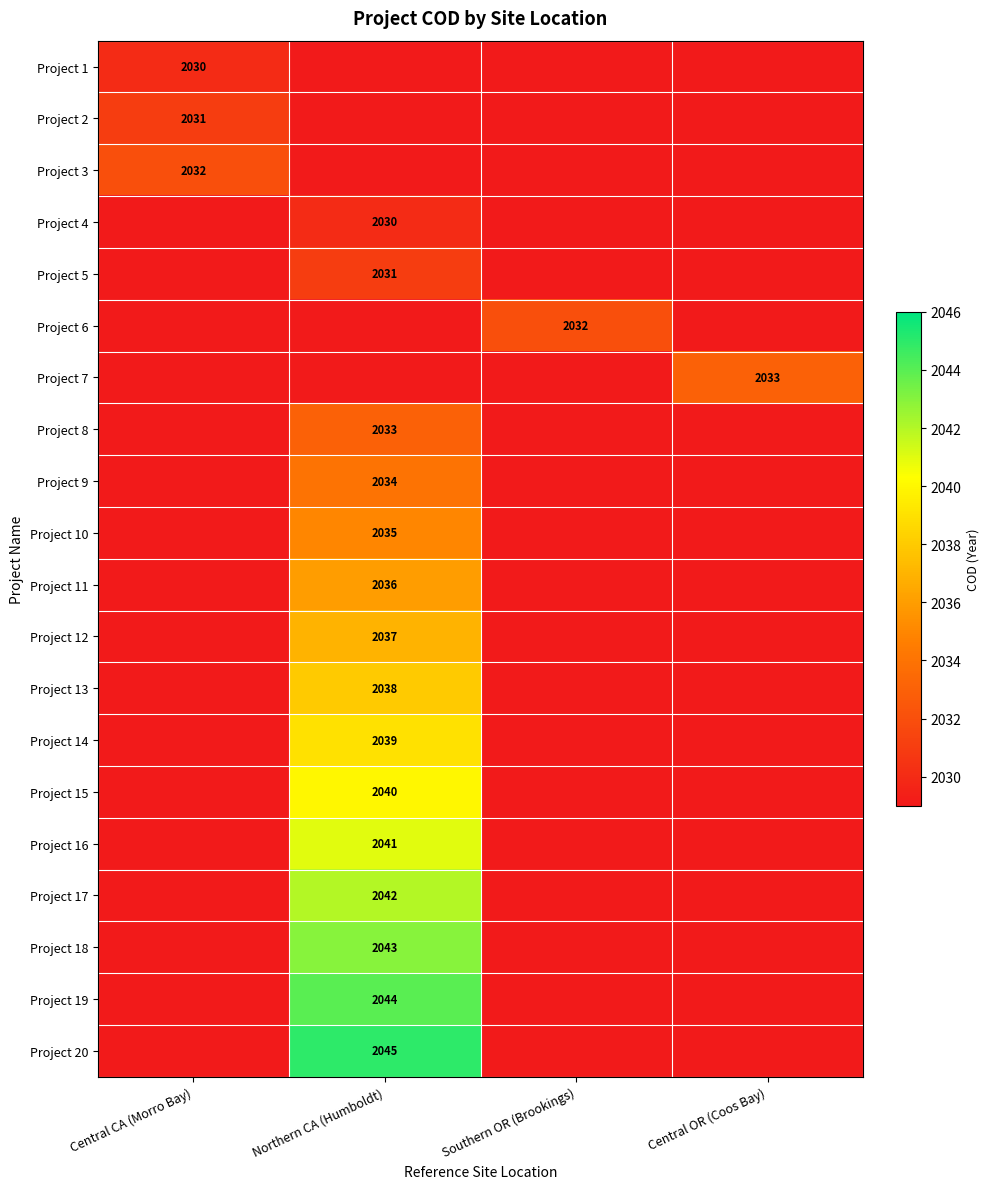

The value of Project 16 at Northern CA (Humboldt) is 2041. True or false?

True